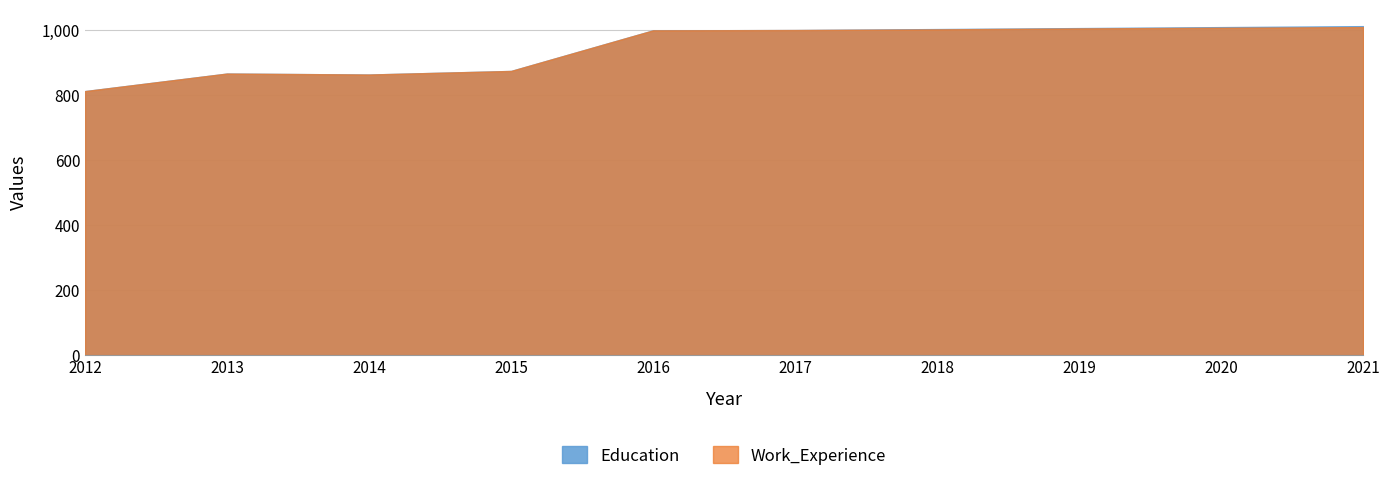

What is the spread (max minus min) of values at 2020?

2